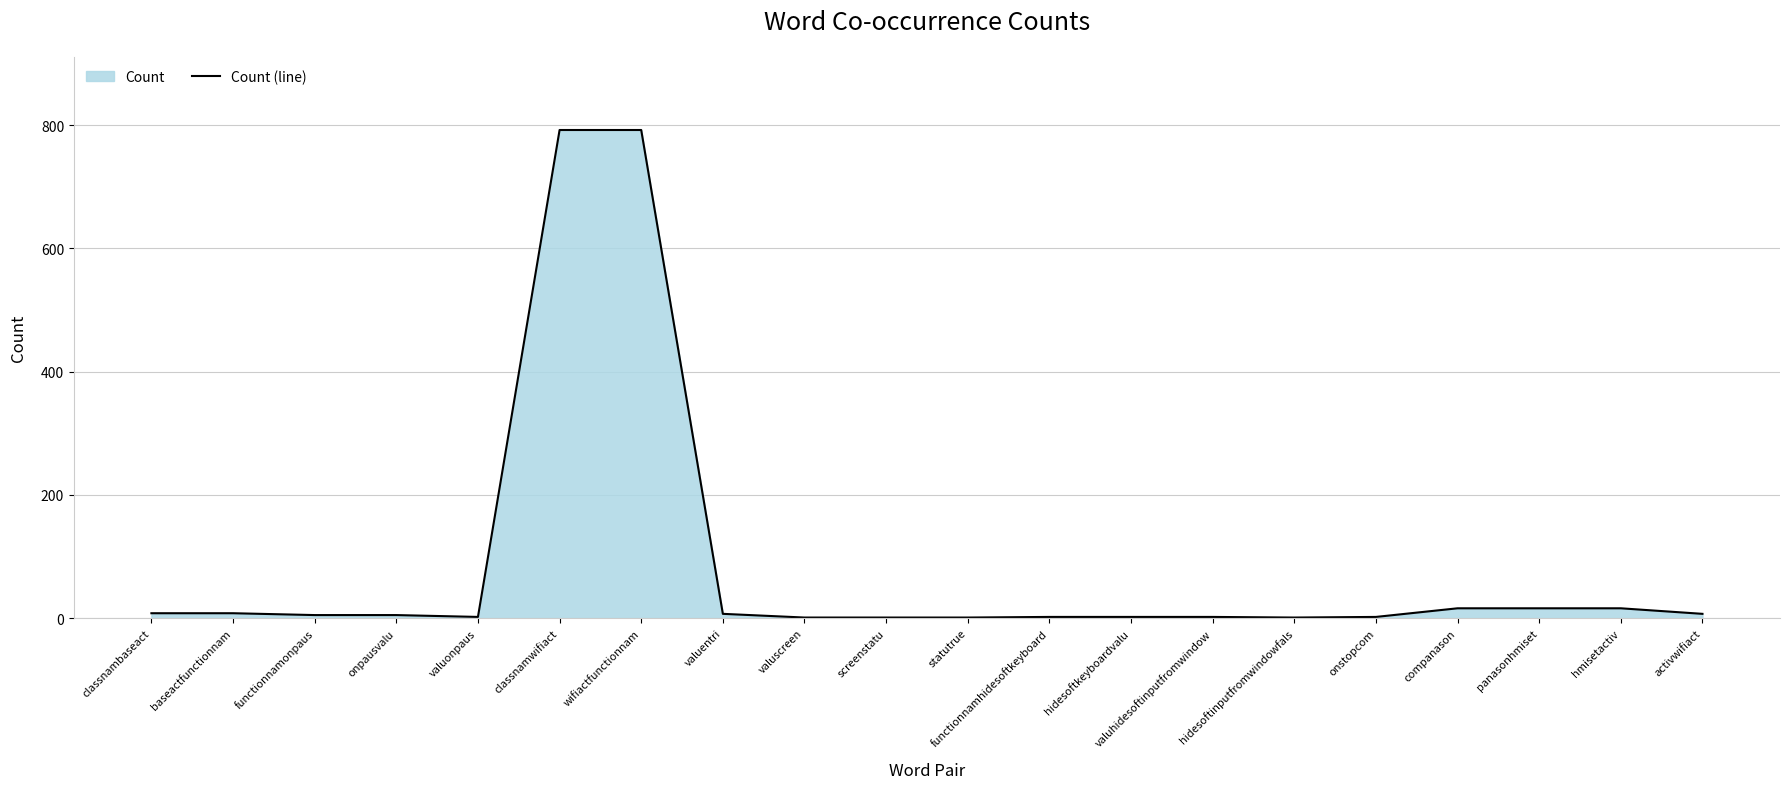

The chart shows a value of 1 at statutrue. True or false?

True